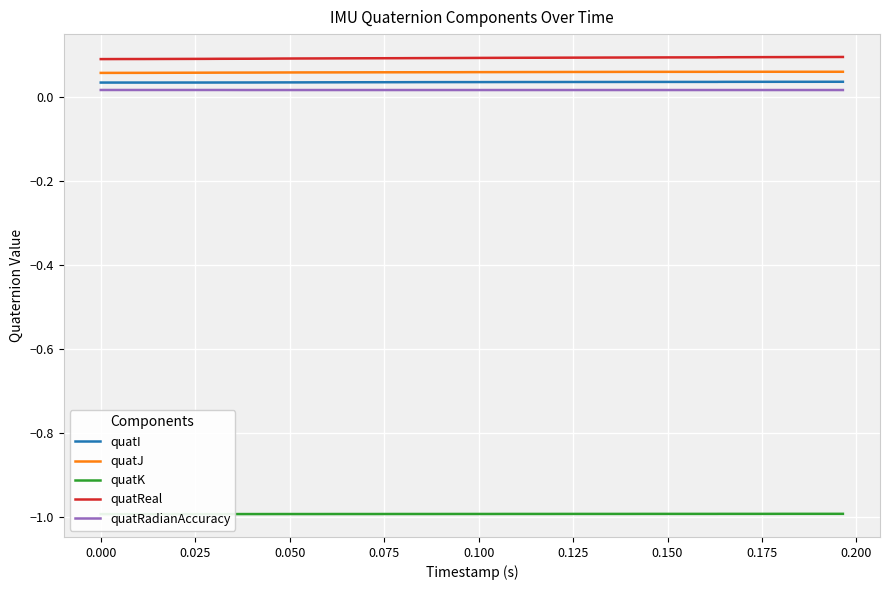

True or false: quatRadianAccuracy and quatJ cross at least once.

False